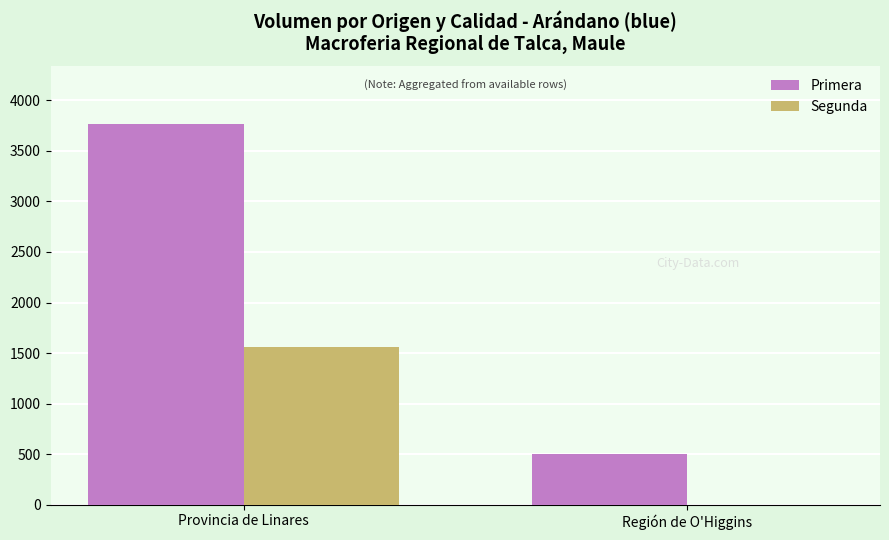

Which series changed the most between Provincia de Linares and Región de O'Higgins?

Primera